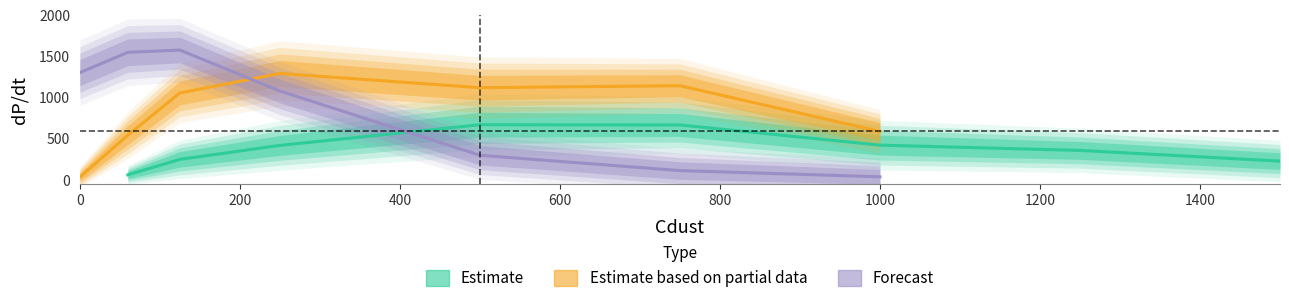

At which label is the value closest to 368?

1200